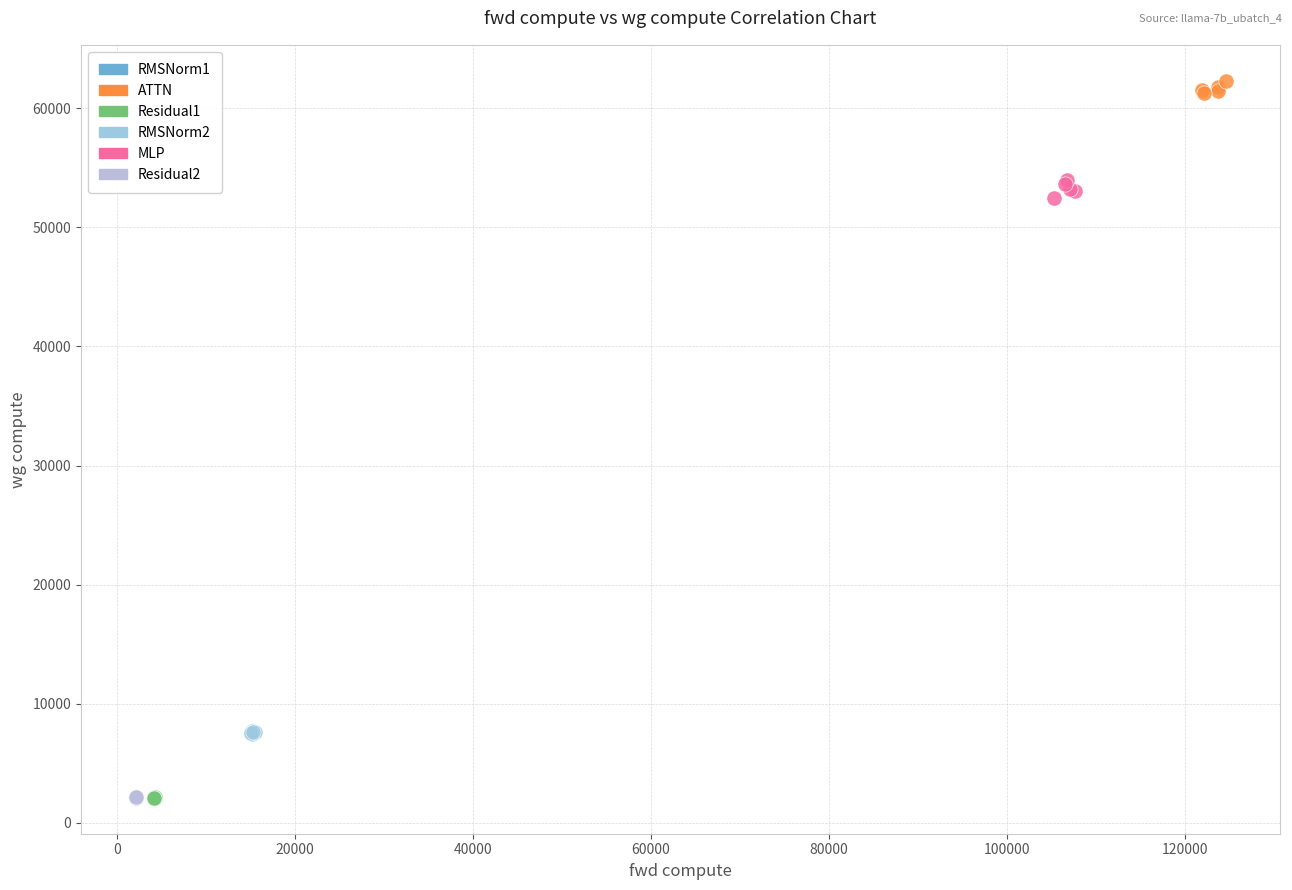

Which series has the largest Y range (max minus min)?

MLP